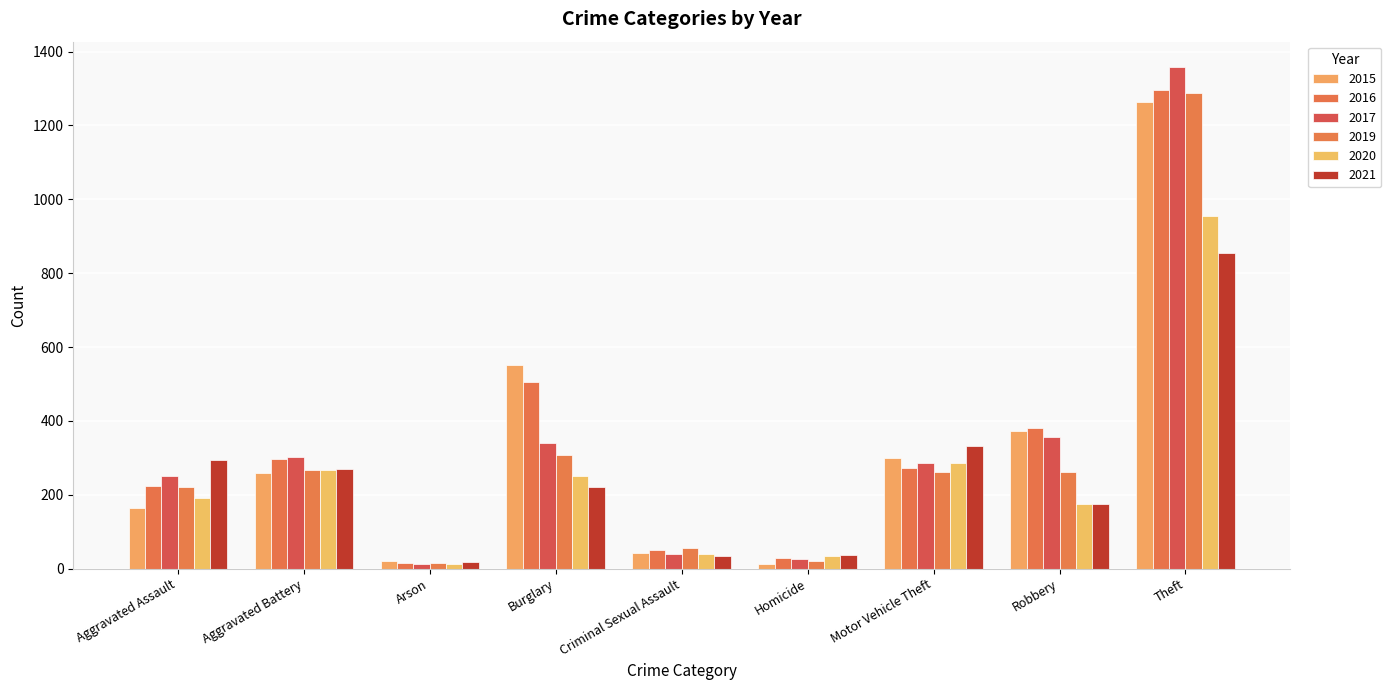

What are all the series names shown in the legend?

2015, 2016, 2017, 2019, 2020, 2021